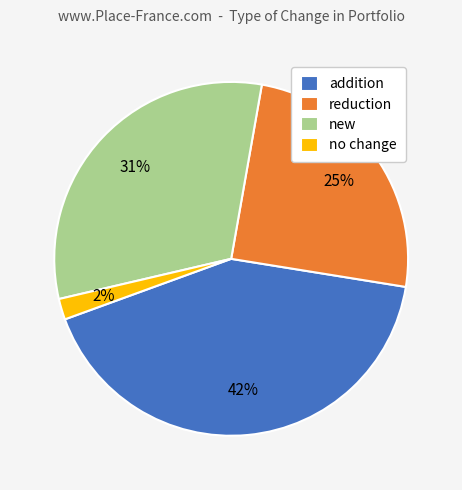

Does new represent more than half of the total?

No